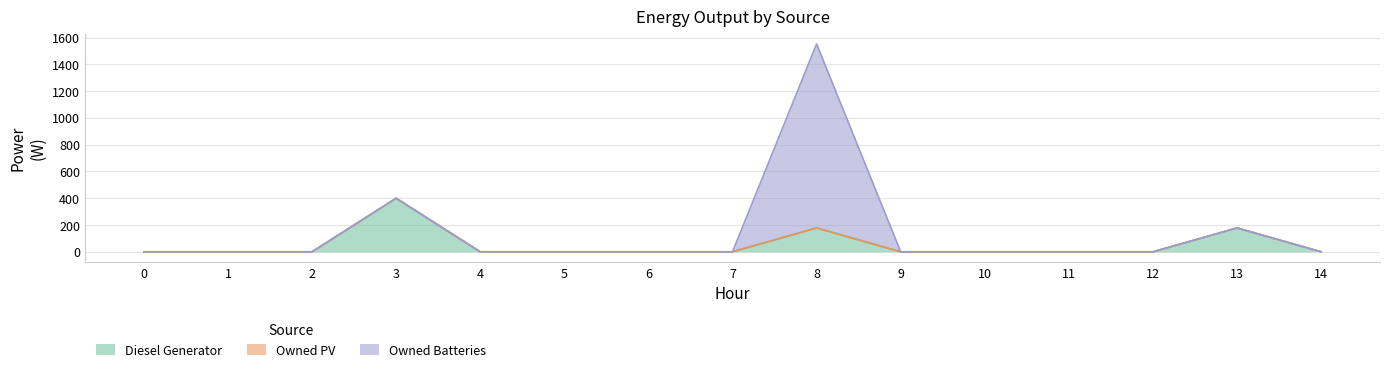

What are all the series names shown in the legend?

Diesel Generator, Owned PV, Owned Batteries